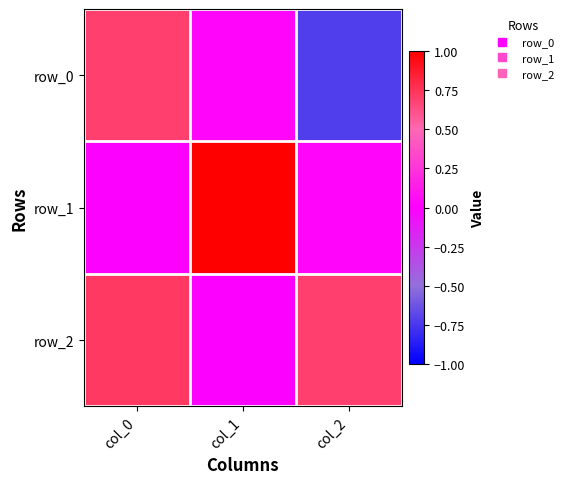

Is it true that row_1 equals 1.6 at col_1?

False